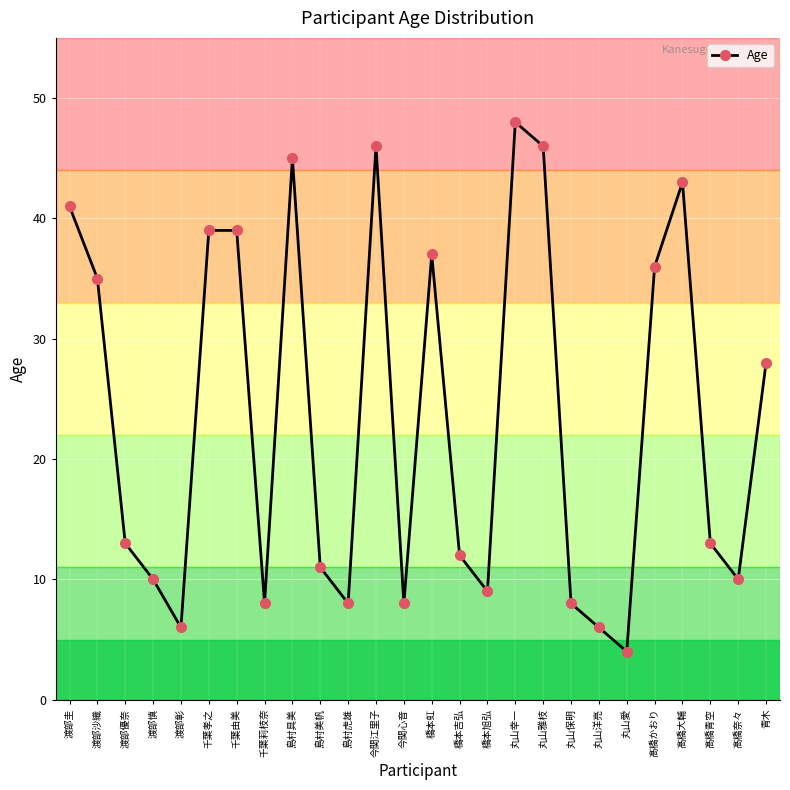

What position from the right is 渡部沙織?

25